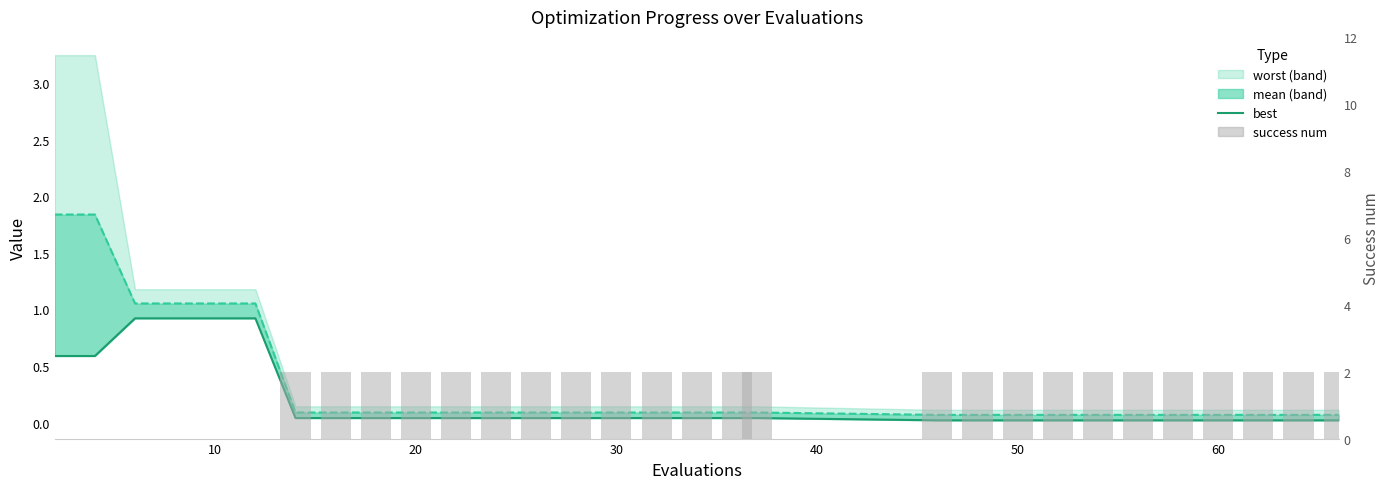

What is the spread (max minus min) of values at 60?

2.0